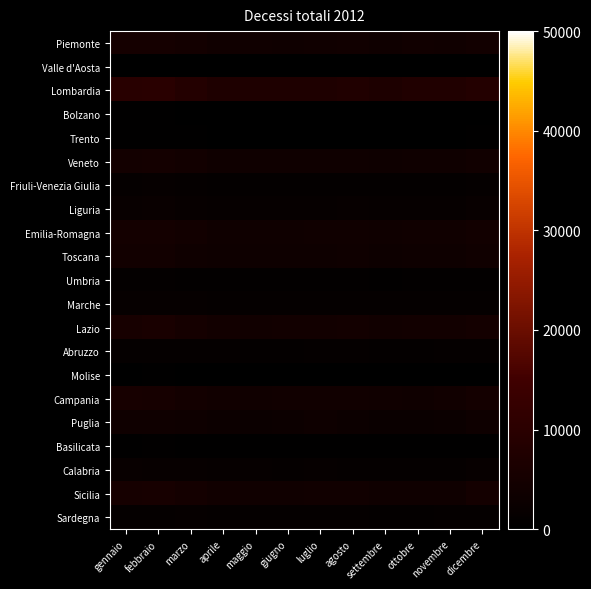

Reading left to right, what are all the values shown in this chart?

Piemonte: gennaio=5251	febbraio=5181	marzo=4505	aprile=4045	maggio=3933	giugno=3812	luglio=3923	agosto=4113	settembre=3794	ottobre=4280	novembre=4015	dicembre=4451
Valle d'Aosta: gennaio=120	febbraio=135	marzo=138	aprile=107	maggio=104	giugno=96	luglio=115	agosto=95	settembre=96	ottobre=107	novembre=111	dicembre=114
Lombardia: gennaio=9620	febbraio=9837	marzo=8478	aprile=7405	maggio=7320	giugno=7078	luglio=7099	agosto=7659	settembre=6957	ottobre=7690	novembre=7635	dicembre=8440
Bolzano: gennaio=397	febbraio=469	marzo=381	aprile=297	maggio=329	giugno=347	luglio=340	agosto=345	settembre=303	ottobre=352	novembre=360	dicembre=377
Trento: gennaio=478	febbraio=516	marzo=435	aprile=375	maggio=374	giugno=348	luglio=380	agosto=371	settembre=346	ottobre=378	novembre=377	dicembre=392
Veneto: gennaio=4653	febbraio=5071	marzo=4470	aprile=3685	maggio=3625	giugno=3519	luglio=3651	agosto=3778	settembre=3418	ottobre=3710	novembre=3823	dicembre=4262
Friuli-Venezia Giulia: gennaio=1414	febbraio=1575	marzo=1450	aprile=1133	maggio=1129	giugno=1119	luglio=1155	agosto=1096	settembre=1127	ottobre=1161	novembre=1171	dicembre=1257
Liguria: gennaio=2135	febbraio=2302	marzo=1949	aprile=1693	maggio=1740	giugno=1679	luglio=1663	agosto=1841	settembre=1690	ottobre=1706	novembre=1717	dicembre=1984
Emilia-Romagna: gennaio=4851	febbraio=4988	marzo=4451	aprile=3873	maggio=3906	giugno=3825	luglio=3977	agosto=4081	settembre=3666	ottobre=3932	novembre=4020	dicembre=4421
Toscana: gennaio=4350	febbraio=4488	marzo=3819	aprile=3398	maggio=3387	giugno=3377	luglio=3463	agosto=3691	settembre=3225	ottobre=3358	novembre=3383	dicembre=3945
Umbria: gennaio=1029	febbraio=1058	marzo=929	aprile=865	maggio=807	giugno=822	luglio=853	agosto=879	settembre=762	ottobre=788	novembre=794	dicembre=944
Marche: gennaio=1607	febbraio=1746	marzo=1572	aprile=1345	maggio=1306	giugno=1483	luglio=1519	agosto=1436	settembre=1229	ottobre=1305	novembre=1284	dicembre=1560
Lazio: gennaio=5523	febbraio=5912	marzo=5115	aprile=4380	maggio=4287	giugno=4485	luglio=4445	agosto=4643	settembre=4176	ottobre=4477	novembre=4462	dicembre=5007
Abruzzo: gennaio=1444	febbraio=1473	marzo=1345	aprile=1234	maggio=1135	giugno=1169	luglio=1198	agosto=1195	settembre=1088	ottobre=1143	novembre=1210	dicembre=1313
Molise: gennaio=326	febbraio=397	marzo=385	aprile=319	maggio=288	giugno=320	luglio=341	agosto=327	settembre=265	ottobre=283	novembre=296	dicembre=322
Campania: gennaio=5479	febbraio=5355	marzo=4670	aprile=4112	maggio=4049	giugno=4111	luglio=4102	agosto=4267	settembre=3945	ottobre=3904	novembre=4236	dicembre=4938
Puglia: gennaio=3724	febbraio=3755	marzo=3447	aprile=2982	maggio=2889	giugno=3052	luglio=3475	agosto=3043	settembre=2623	ottobre=2703	novembre=2898	dicembre=3407
Basilicata: gennaio=578	febbraio=624	marzo=550	aprile=523	maggio=456	giugno=476	luglio=498	agosto=500	settembre=439	ottobre=454	novembre=477	dicembre=569
Calabria: gennaio=2007	febbraio=1906	marzo=1941	aprile=1585	maggio=1582	giugno=1531	luglio=1586	agosto=1557	settembre=1461	ottobre=1539	novembre=1480	dicembre=1770
Sicilia: gennaio=5431	febbraio=5486	marzo=4999	aprile=4262	maggio=3966	giugno=4050	luglio=4148	agosto=4198	settembre=3792	ottobre=3689	novembre=3884	dicembre=4839
Sardegna: gennaio=1517	febbraio=1547	marzo=1600	aprile=1300	maggio=1243	giugno=1197	luglio=1238	agosto=1264	settembre=1167	ottobre=1169	novembre=1220	dicembre=1425